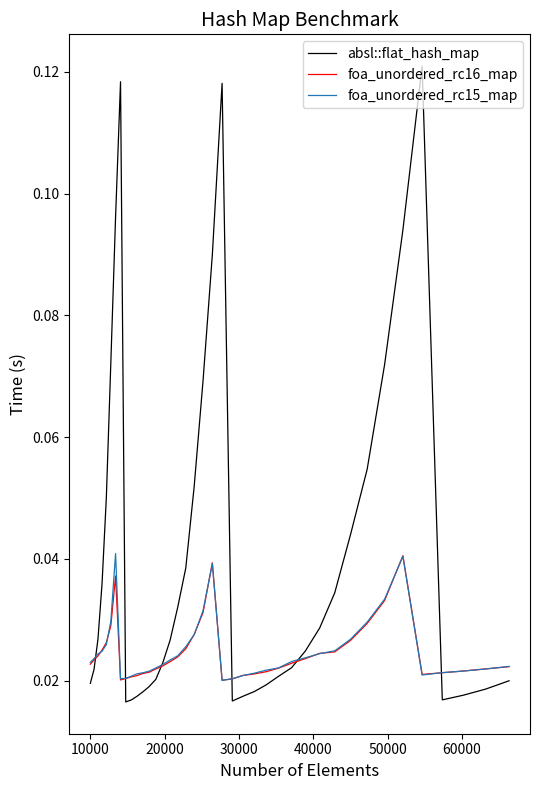

Which series has the largest range (max minus min)?

absl::flat_hash_map